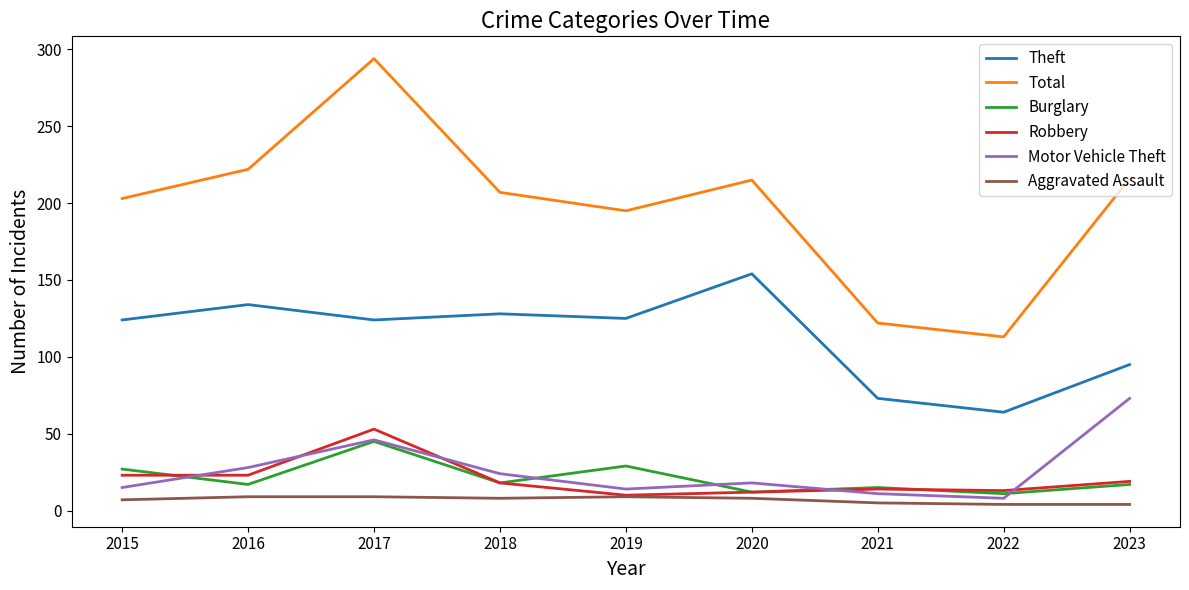

Is the value of Theft at 2018 greater than the value of Robbery at 2018?

Yes